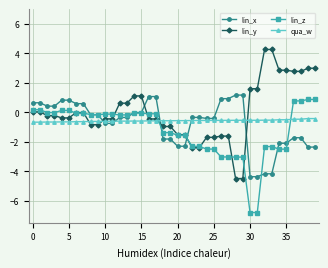

What is the average value of the lin_z series?

-1.2